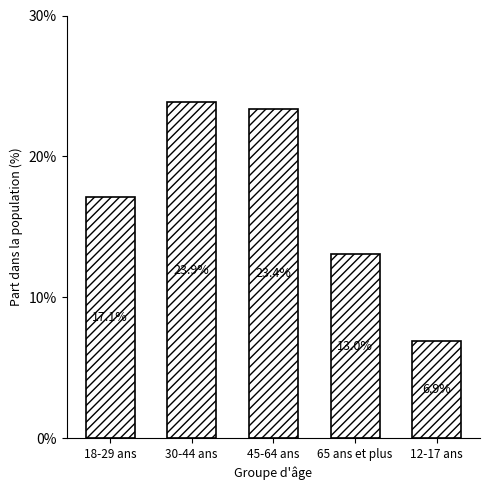

Reading right to left, what are all the values shown in this chart?

12-17 ans=6.9	65 ans et plus=13.0	45-64 ans=23.4	30-44 ans=23.9	18-29 ans=17.1